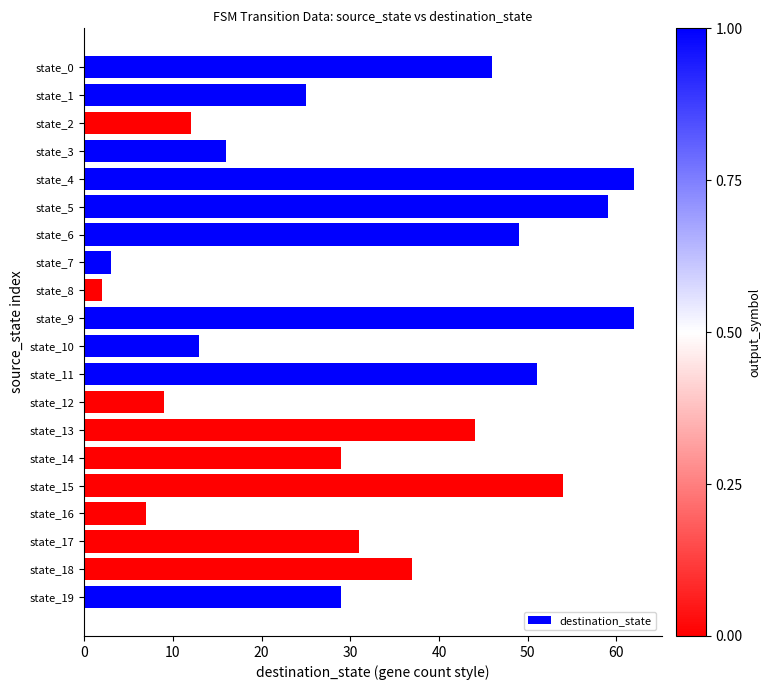

Reading bottom to top, list all the values displayed in this chart.

state_19=29	state_18=37	state_17=31	state_16=7	state_15=54	state_14=29	state_13=44	state_12=9	state_11=51	state_10=13	state_9=62	state_8=2	state_7=3	state_6=49	state_5=59	state_4=62	state_3=16	state_2=12	state_1=25	state_0=46